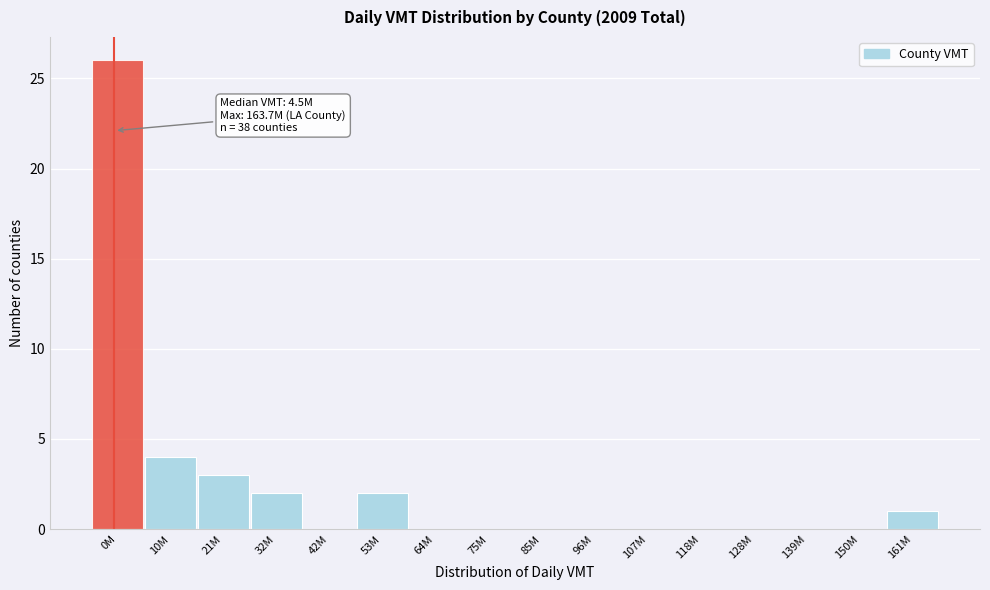

Reading left to right, extract all data points from this chart.

0M=26	10M=4	21M=3	32M=2	42M=0	53M=2	64M=0	75M=0	85M=0	96M=0	107M=0	118M=0	128M=0	139M=0	150M=0	161M=1